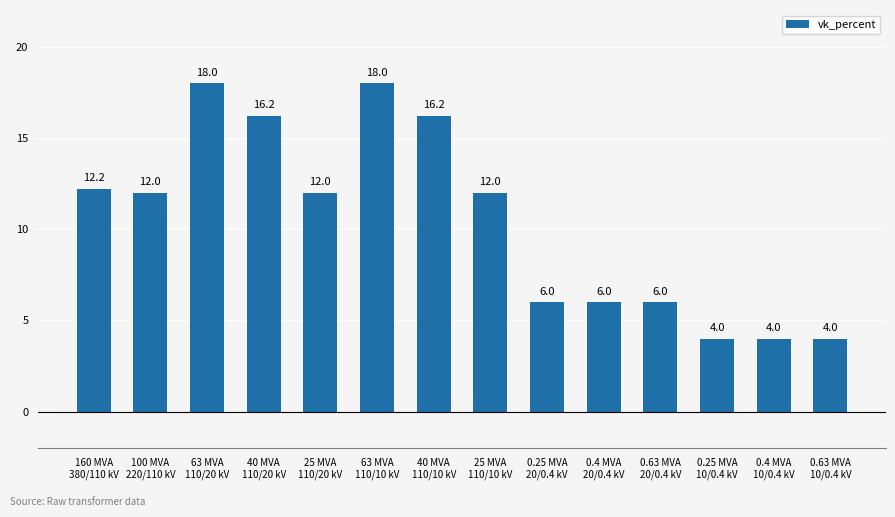

What is the label of the 6th bar from the left?

63 MVA
110/10 kV